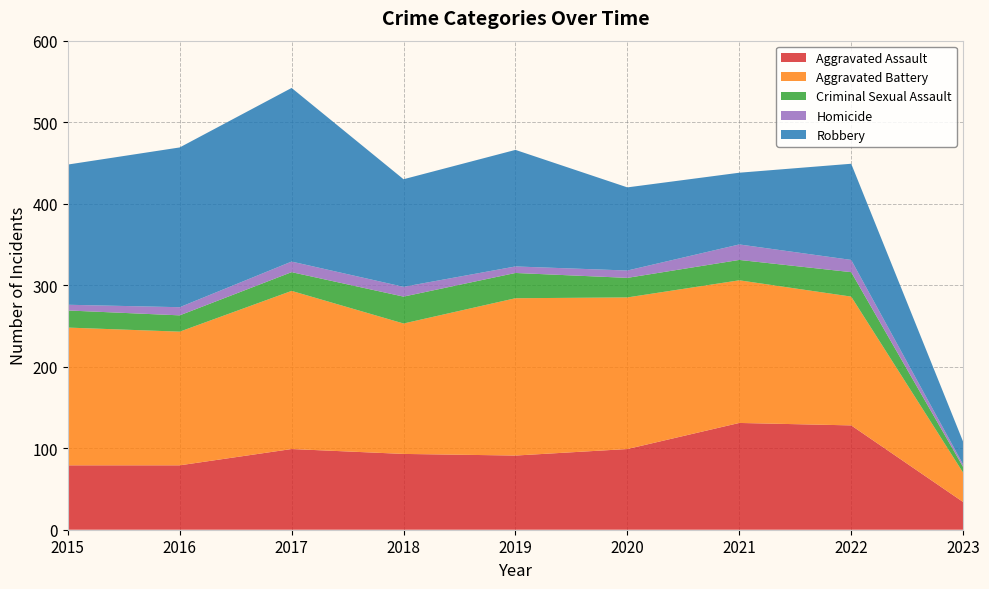

Reading right to left, transcribe all the data shown in this chart.

Aggravated Assault: 2023=34	2022=128	2021=131	2020=99	2019=91	2018=93	2017=99	2016=79	2015=79
Aggravated Battery: 2023=36	2022=158	2021=175	2020=186	2019=193	2018=160	2017=194	2016=164	2015=169
Criminal Sexual Assault: 2023=7	2022=30	2021=25	2020=24	2019=31	2018=33	2017=23	2016=20	2015=21
Homicide: 2023=3	2022=15	2021=19	2020=9	2019=8	2018=12	2017=13	2016=10	2015=7
Robbery: 2023=28	2022=118	2021=88	2020=102	2019=143	2018=132	2017=213	2016=196	2015=172